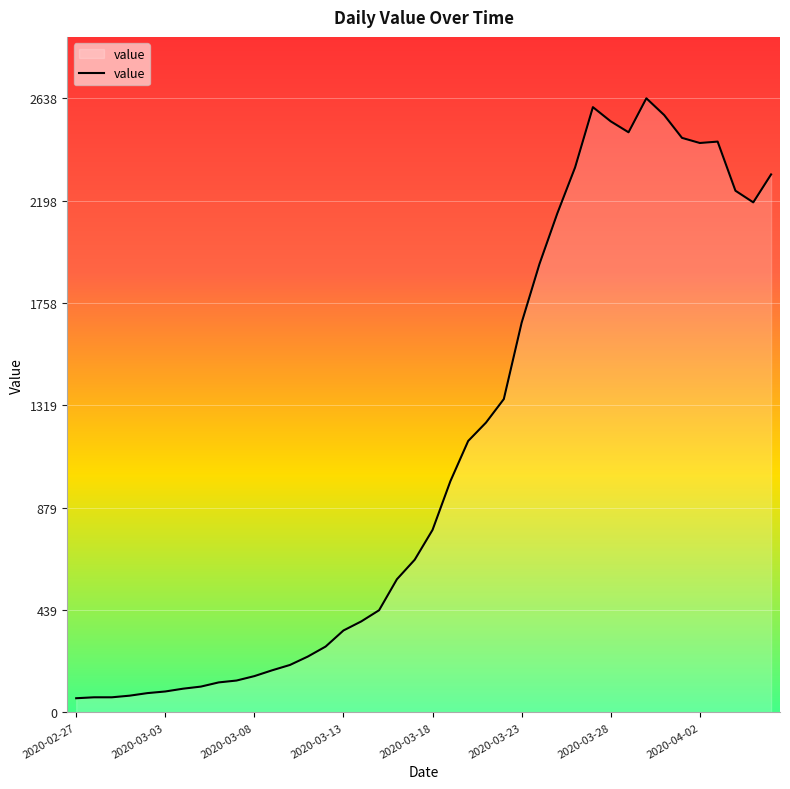

What is the maximum value shown in the chart?

2638